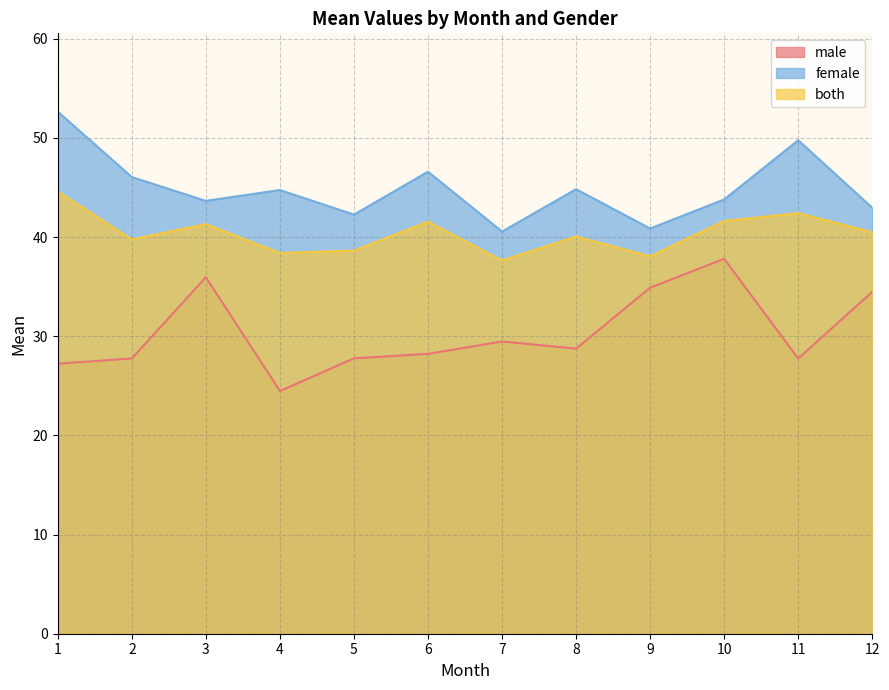

Does the chart display data point markers on the line(s)?

No